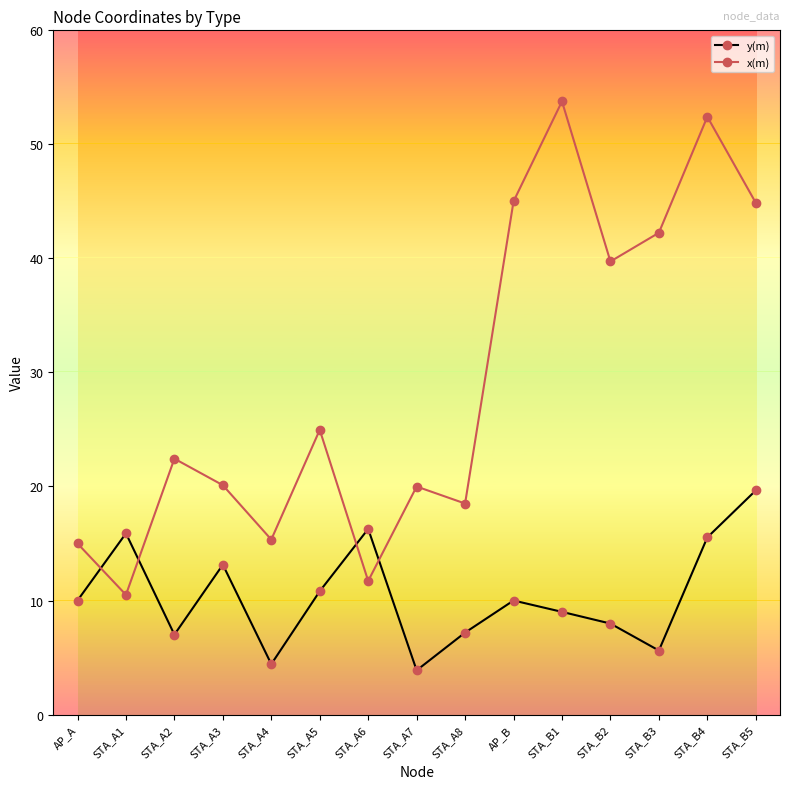

How many intersections are there between y(m) and x(m)?

4